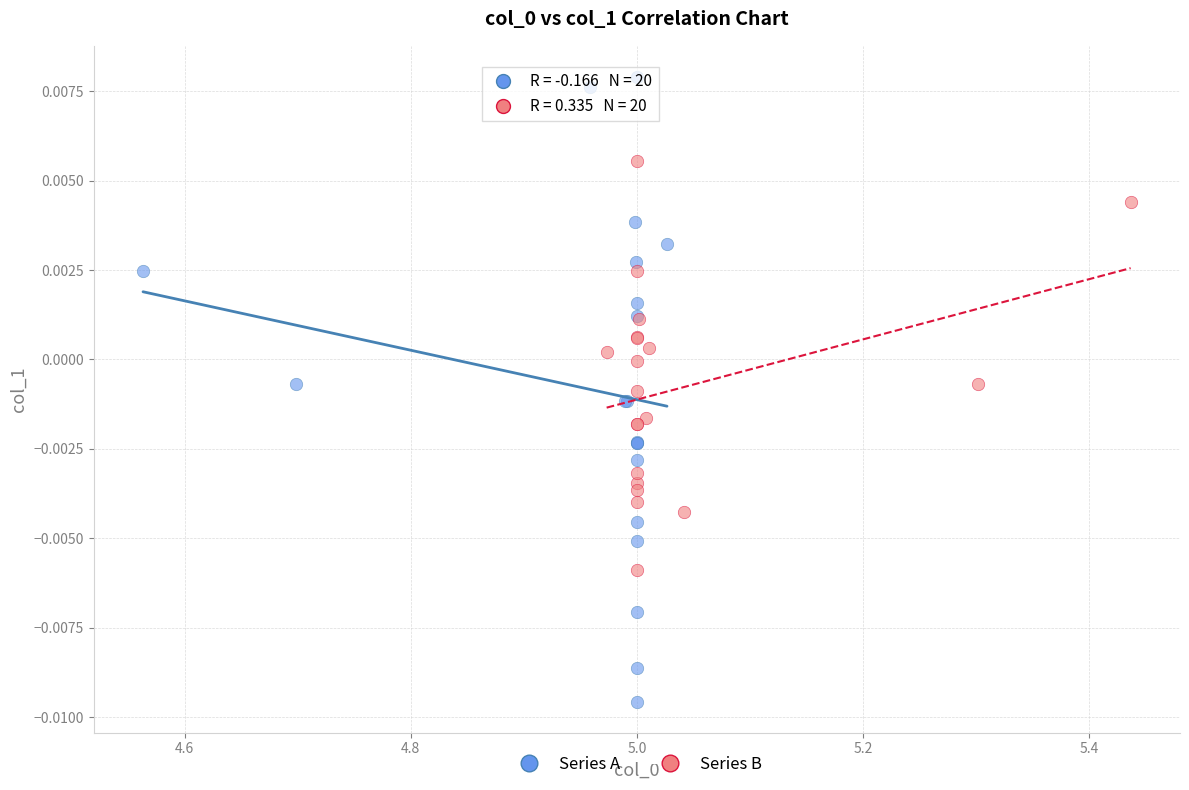

Which series contains the lowest Y value?

Series A